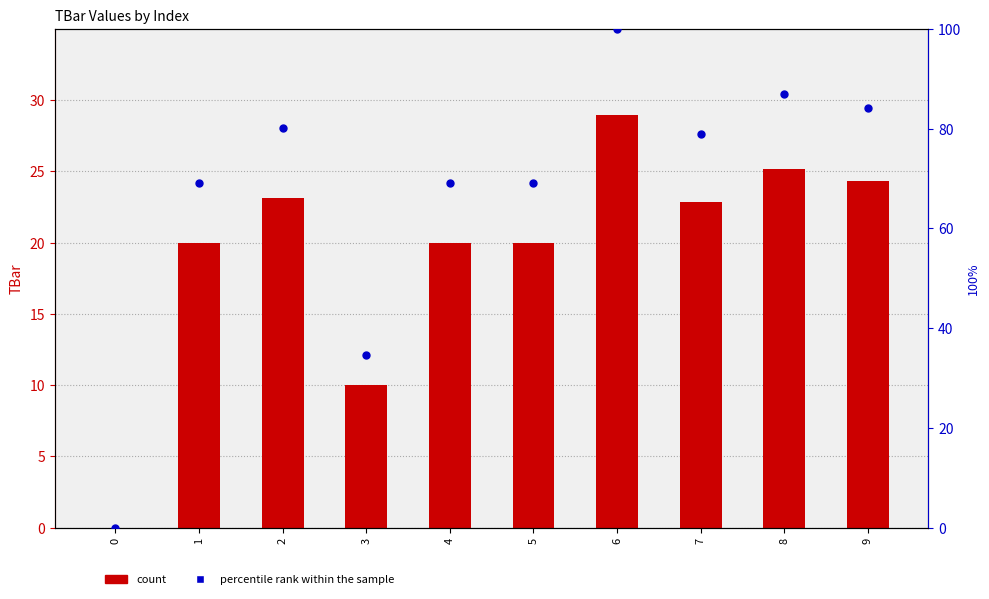

Which series has the largest Y range (max minus min)?

percentile rank within the sample